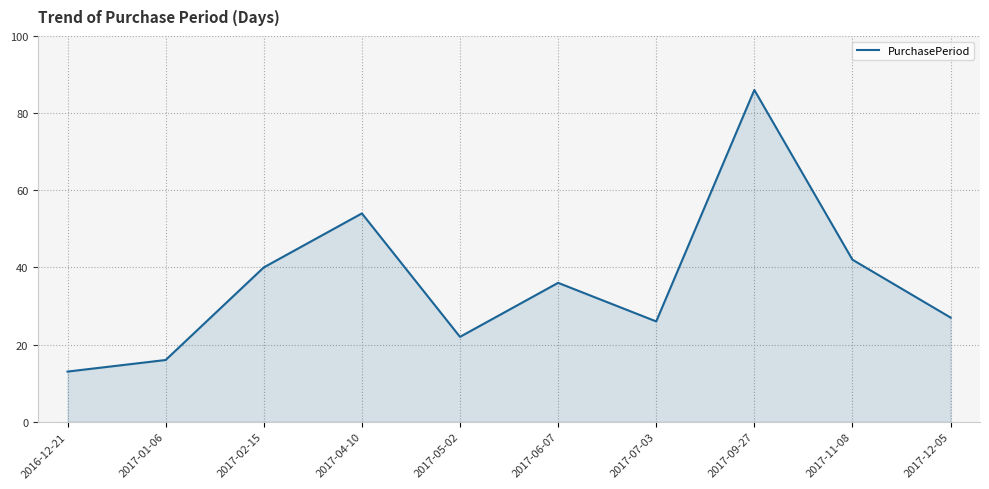

What is the sum of all values?

362